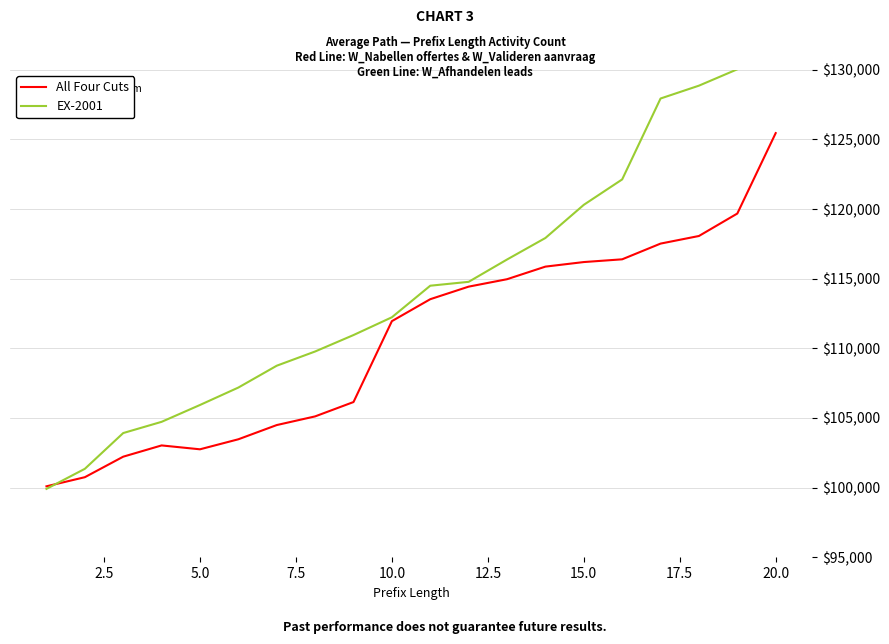

After their last crossing, which series has the higher values: All Four Cuts or EX-2001?

EX-2001